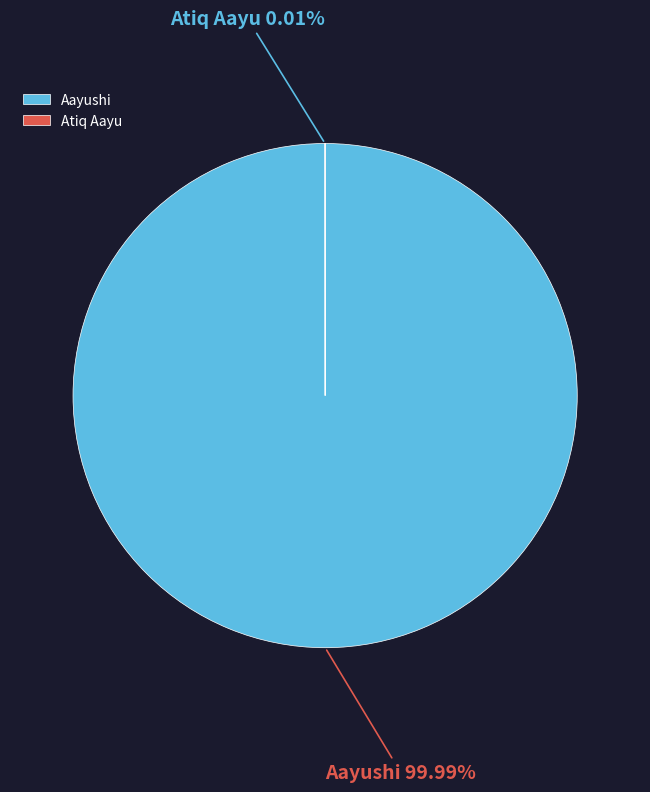

To the nearest percent, what is the average slice percentage?

50%